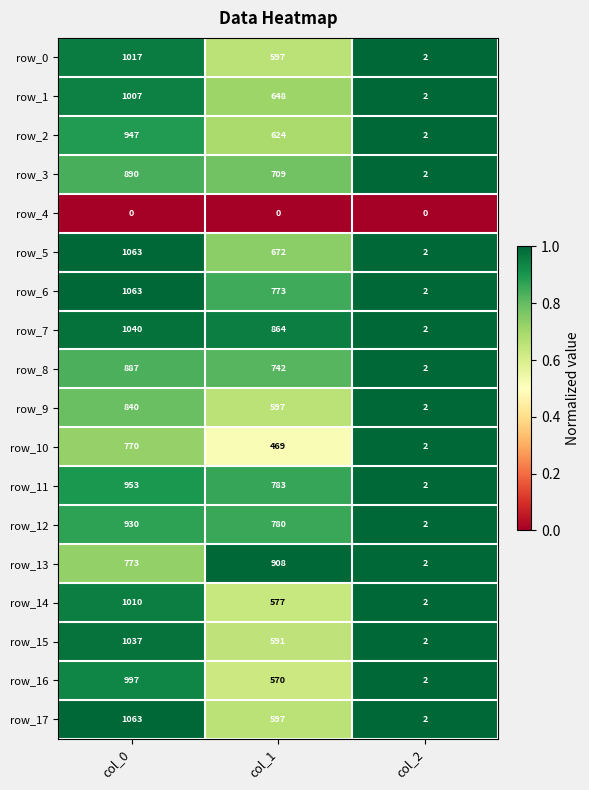

List the labels in order of row_17 value, largest first.

col_0, col_1, col_2